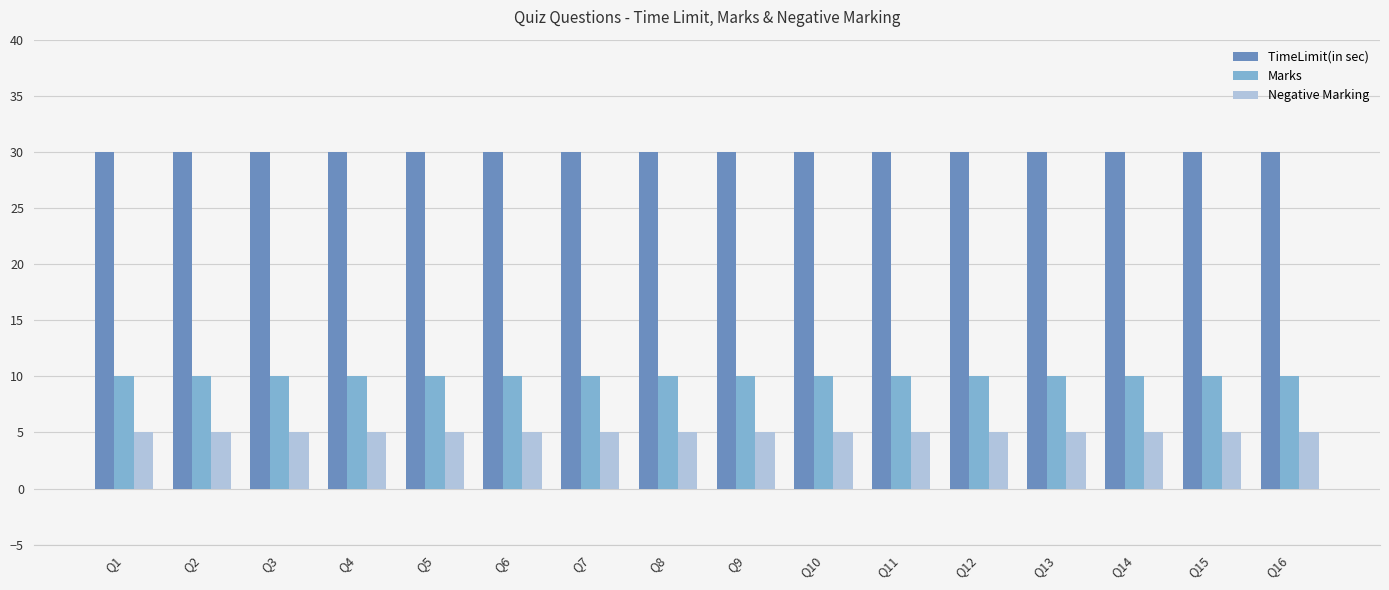

The value of Negative Marking at Q8 is 1. True or false?

False